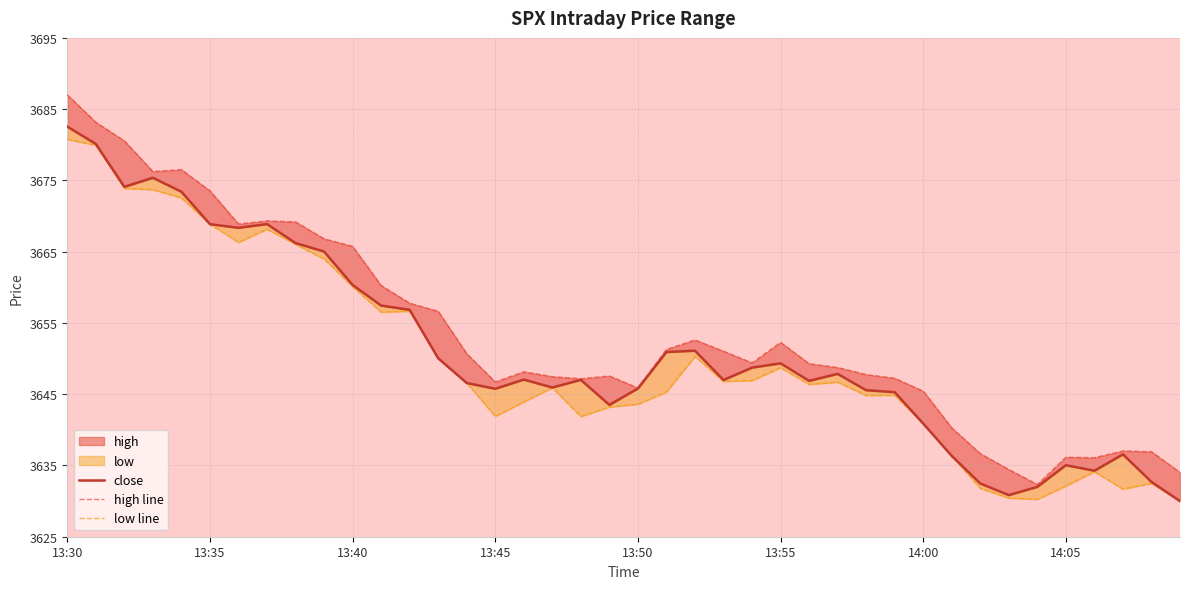

At which label does high line first exceed 3649?

13:30